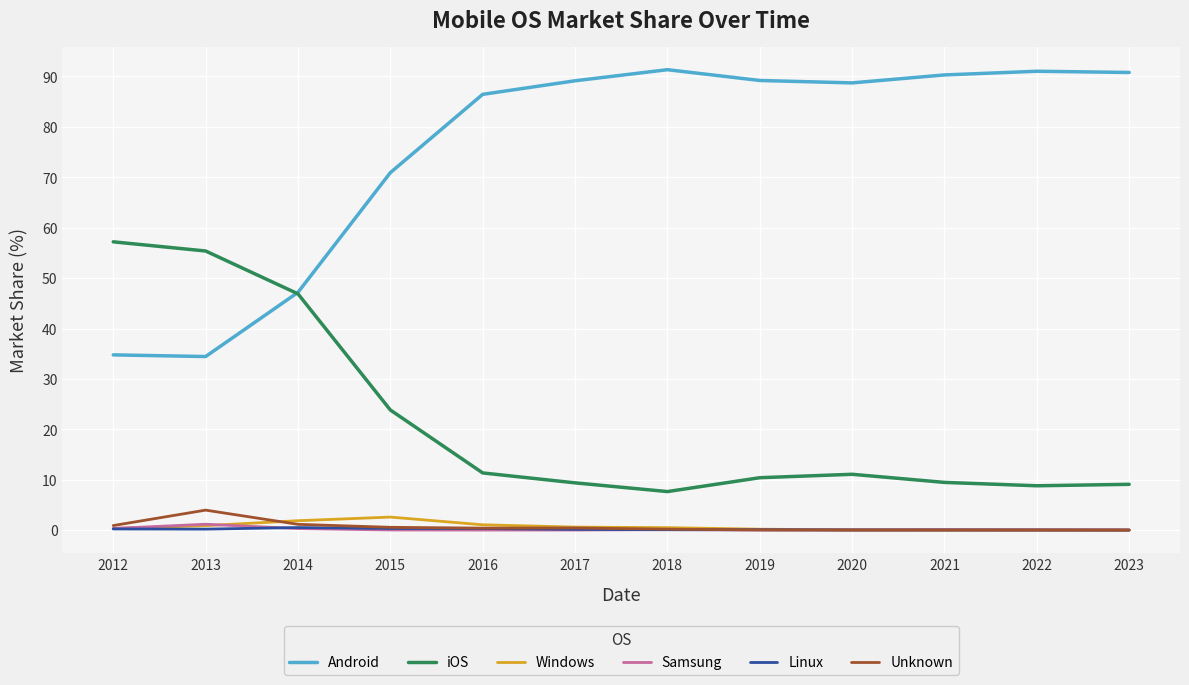

True or false: Unknown and Android intersect in this chart.

False